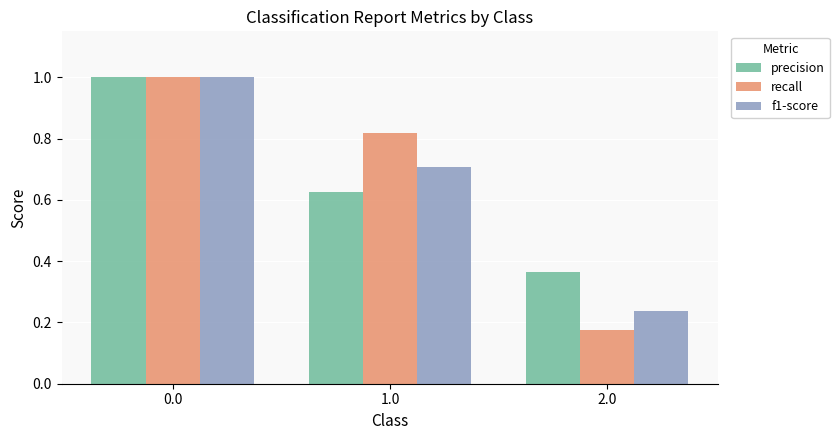

At how many categories does at least one series exceed 0?

3